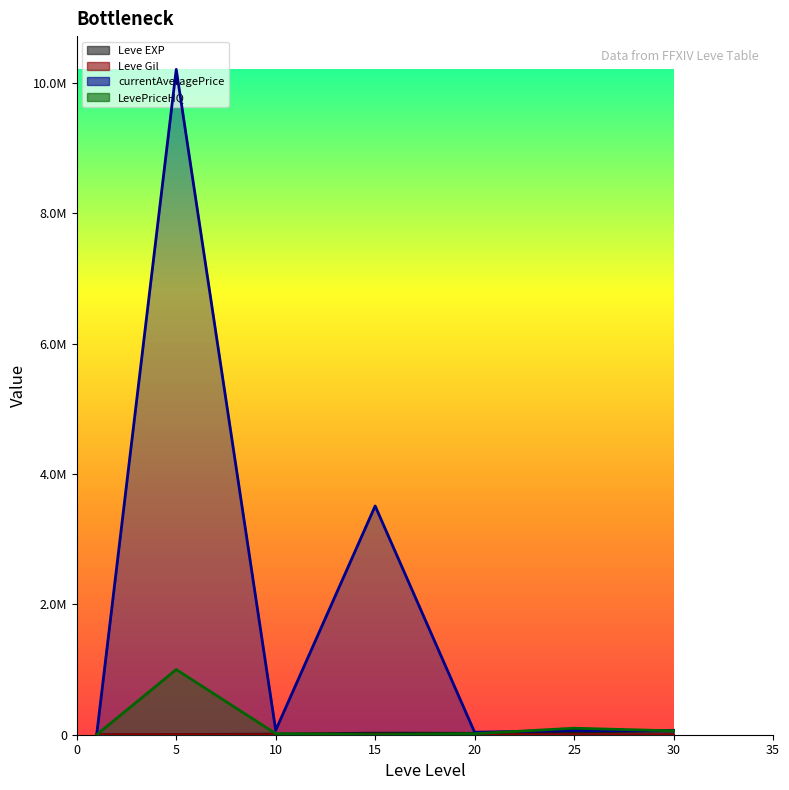

How many values in the Leve EXP series are below 21600?

3